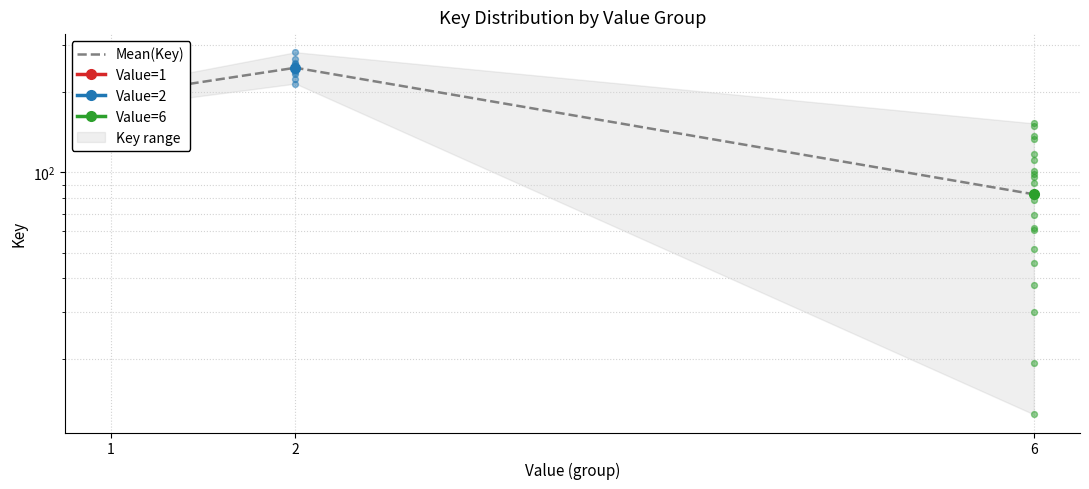

What is the change in value from 1 to 2?

+53.1